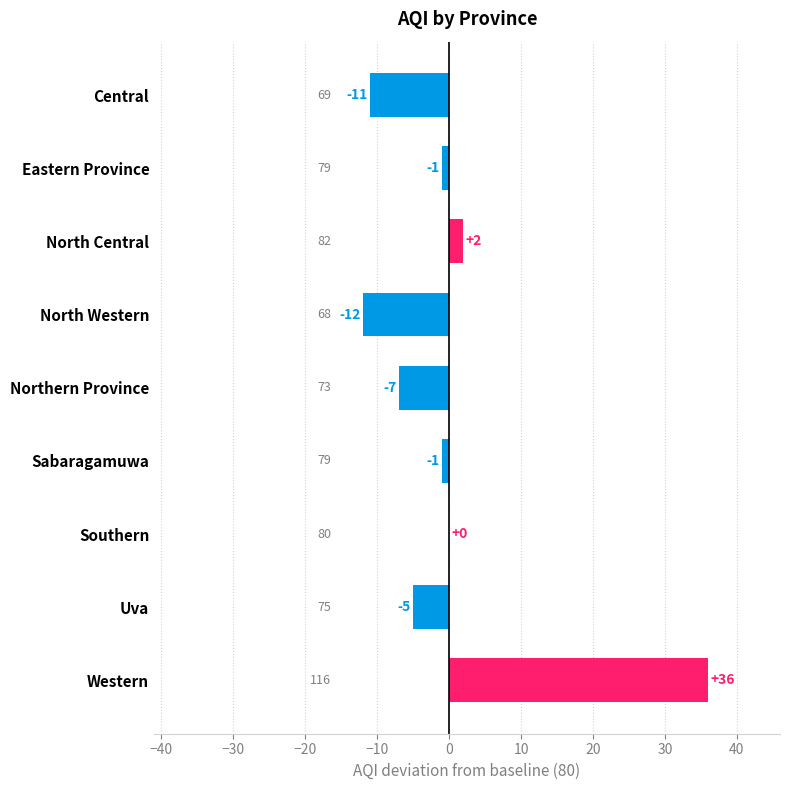

Where is the data nearest to the value 12?

North Central